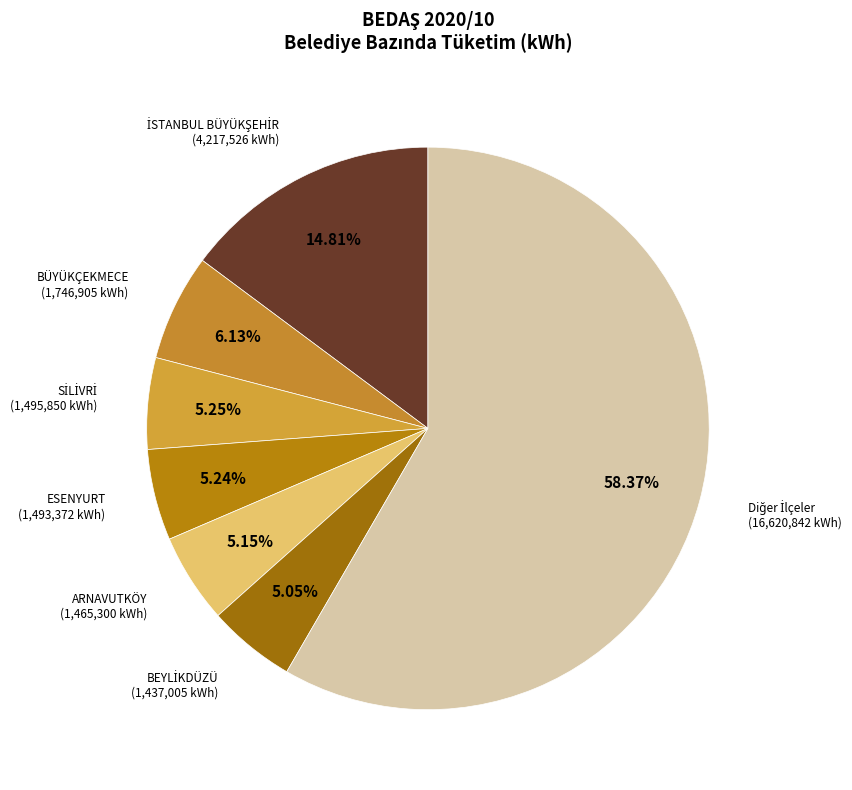

How many segments does this pie chart have?

7